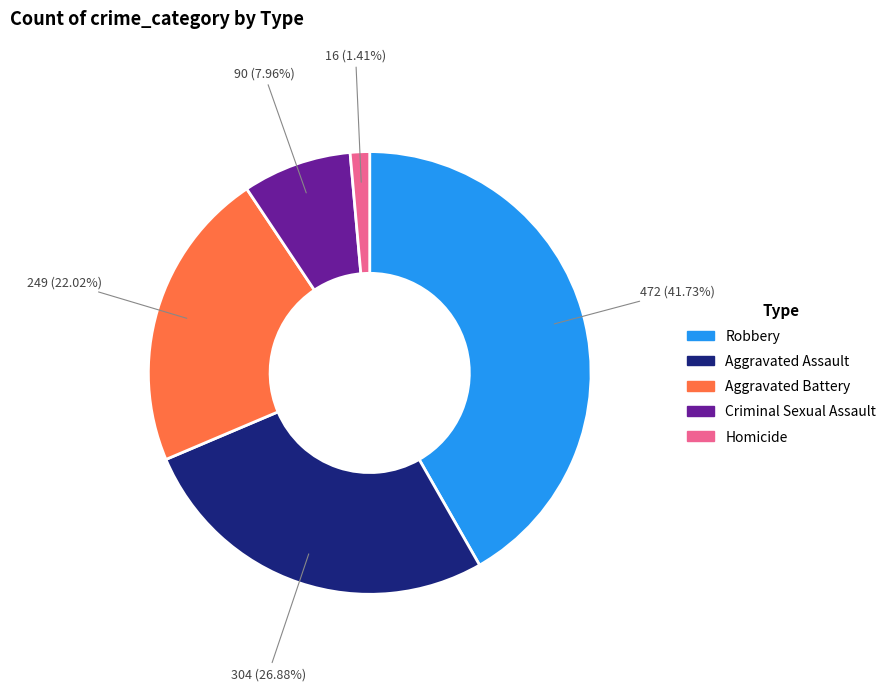

Rank the categories by value from highest to lowest.

Robbery, Aggravated Assault, Aggravated Battery, Criminal Sexual Assault, Homicide